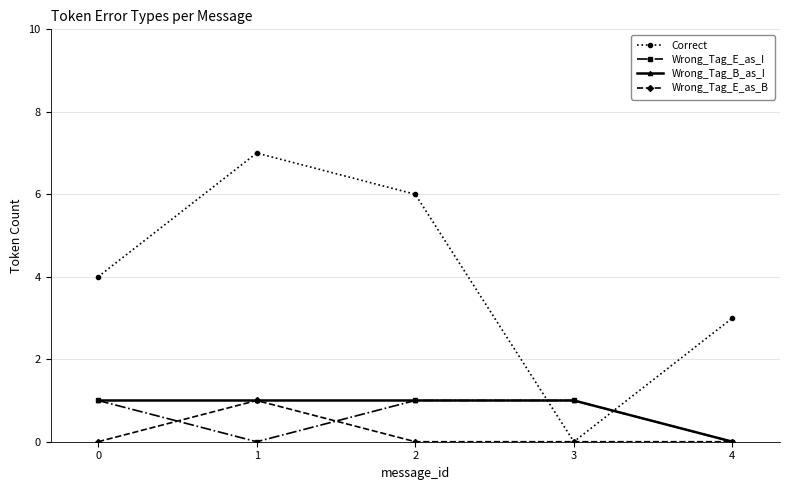

Is it true that Wrong_Tag_E_as_B equals 0 at 0?

True